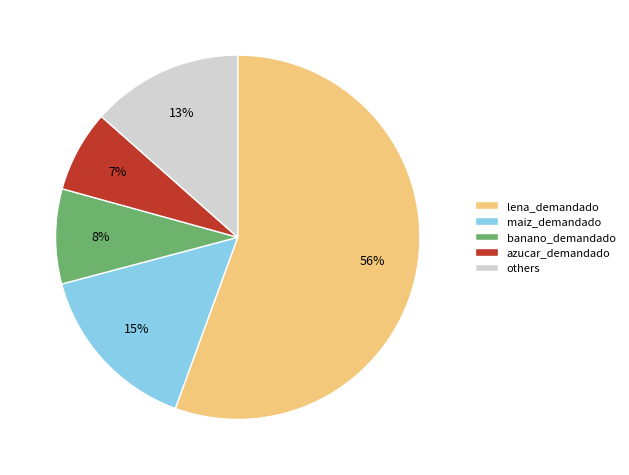

How many segments does this pie chart have?

5